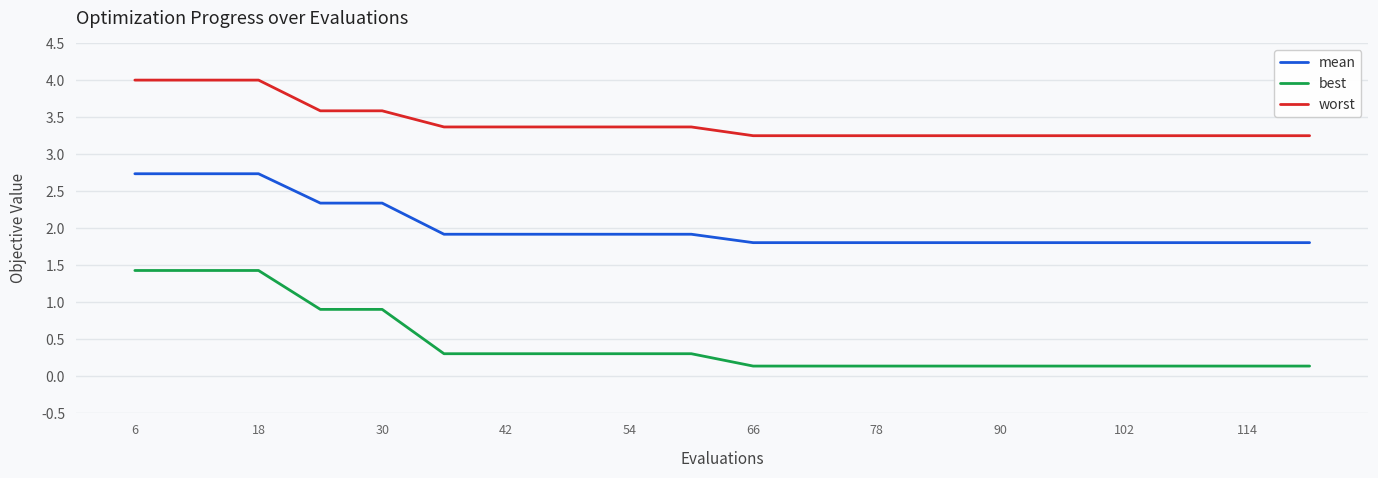

What is the maximum value shown in the chart?

4.0